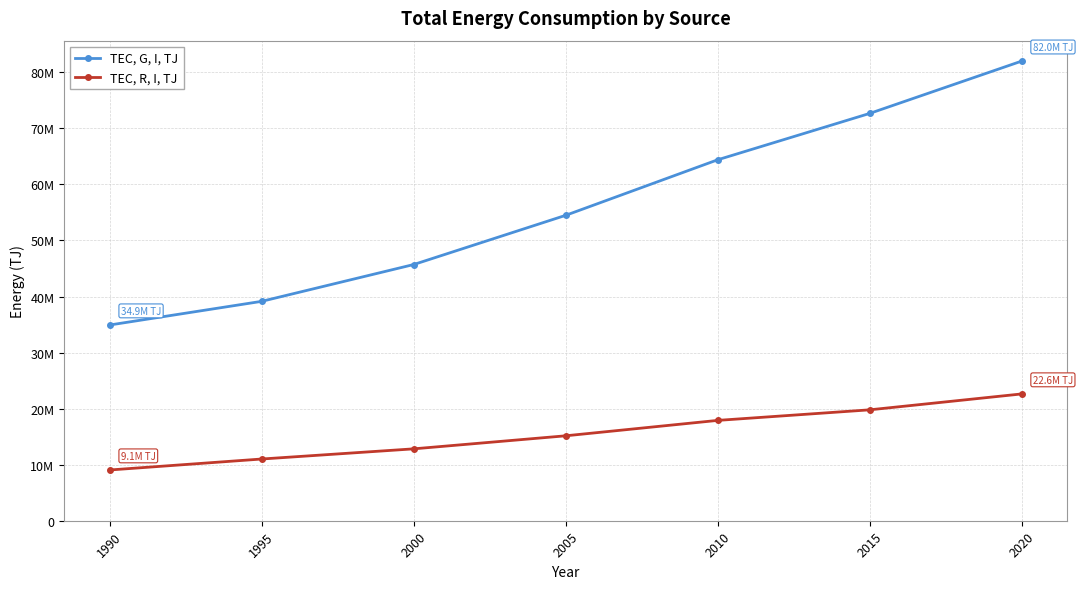

Is this an area chart (filled region under the line)?

No